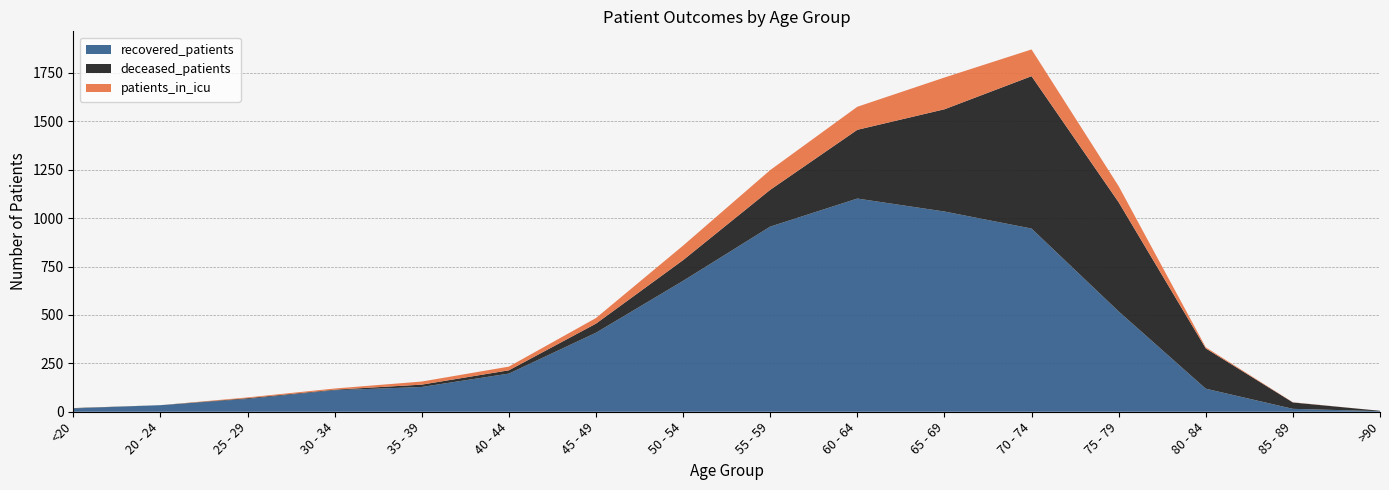

Reading left to right, transcribe all the data shown in this chart.

recovered_patients: <20=17	20 - 24=34	25 - 29=66	30 - 34=111	35 - 39=128	40 - 44=197	45 - 49=408	50 - 54=676	55 - 59=956	60 - 64=1101	65 - 69=1034	70 - 74=946	75 - 79=518	80 - 84=119	85 - 89=15	>90=3
deceased_patients: <20=2	20 - 24=0	25 - 29=4	30 - 34=3	35 - 39=12	40 - 44=17	45 - 49=47	50 - 54=107	55 - 59=190	60 - 64=355	65 - 69=528	70 - 74=787	75 - 79=564	80 - 84=208	85 - 89=33	>90=2
patients_in_icu: <20=0	20 - 24=0	25 - 29=4	30 - 34=6	35 - 39=16	40 - 44=19	45 - 49=29	50 - 54=75	55 - 59=102	60 - 64=119	65 - 69=164	70 - 74=138	75 - 79=83	80 - 84=6	85 - 89=1	>90=0